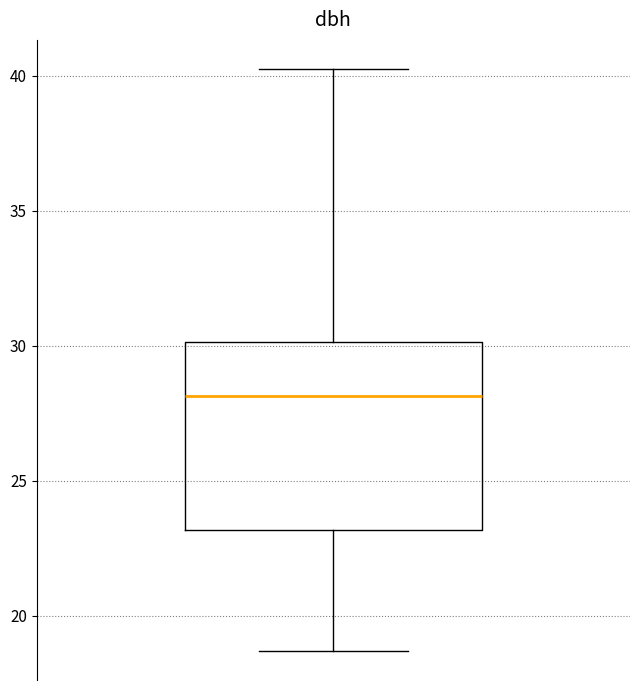

Transcribe this box plot: give where the median line is, the range the box spans, and where the two whiskers end, as read against the y-axis. The values are not printed on the chart, so give them approximately, as read against the axis.

median 28.0, box 23.0 to 30.0, whiskers 18.5 to 40.5